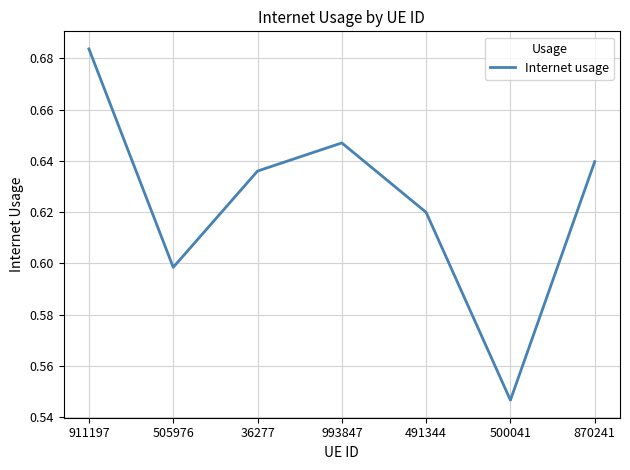

List the labels in order of value, largest first.

911197, 993847, 870241, 36277, 491344, 505976, 500041